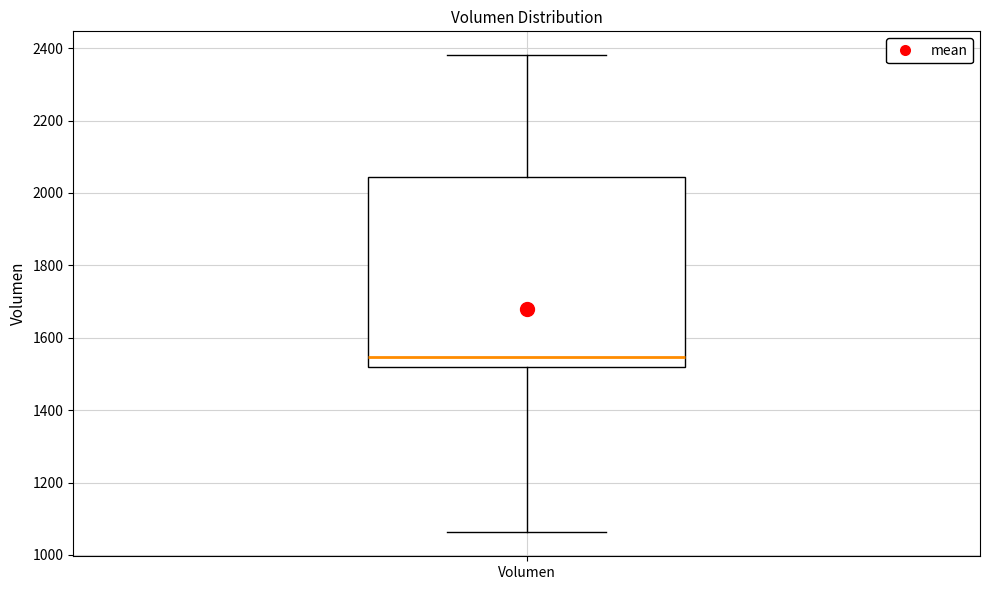

Where is the lower edge of the box for Volumen on the y-axis? The values are not printed on the chart, so give them approximately, as read against the axis.

1520